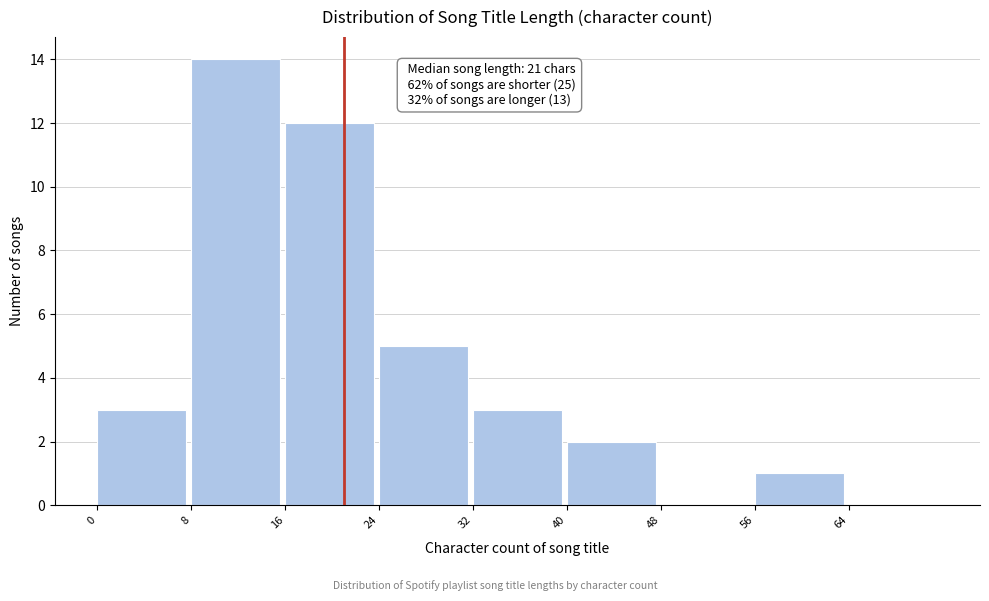

Which range on the x-axis has the tallest bar?

8 to 16